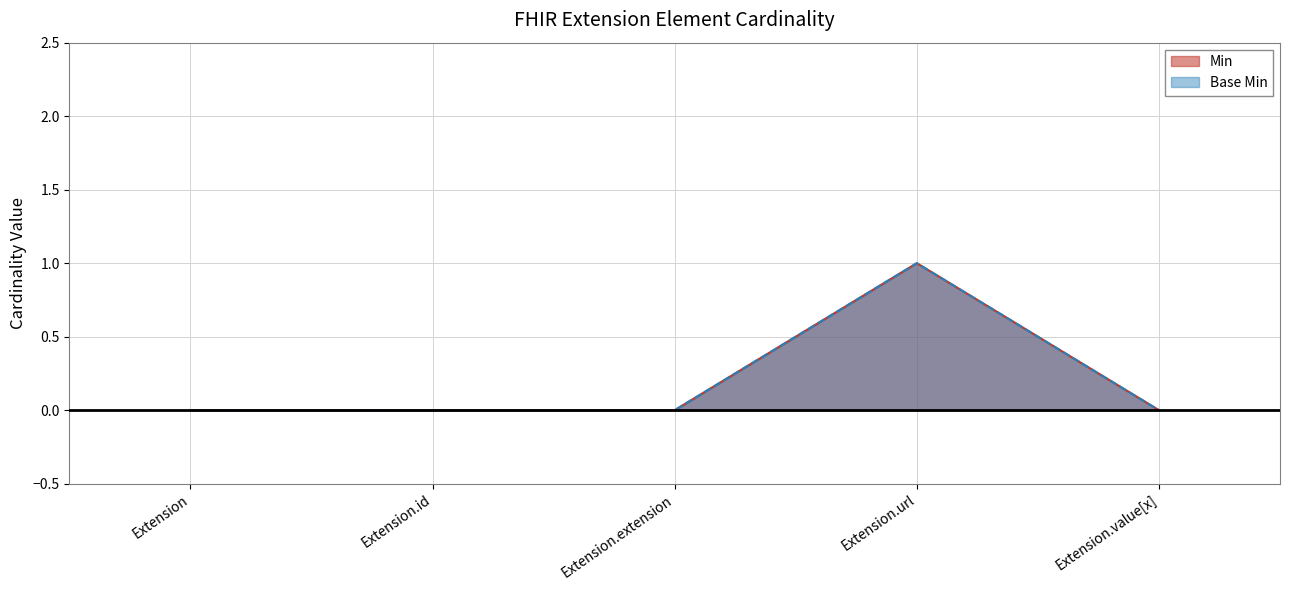

At which label is Min closest to 0?

Extension